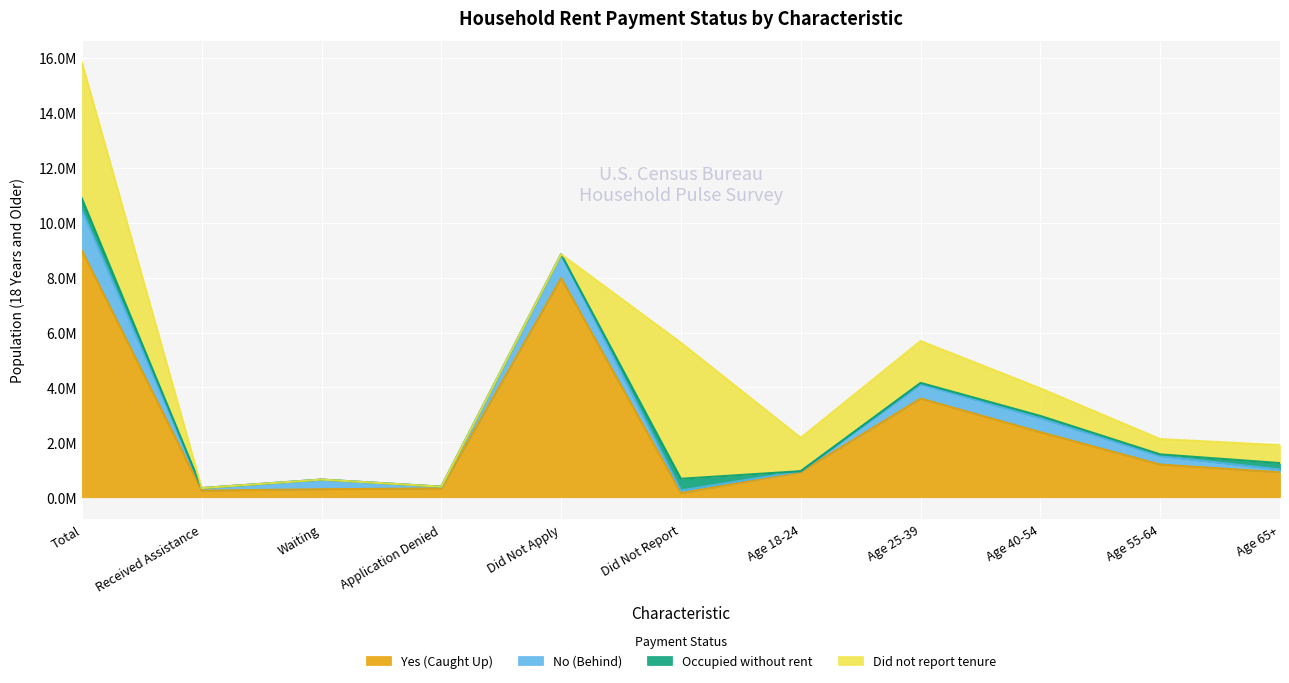

The Yes (Caught Up) series shows 322282 at Application Denied. True or false?

True